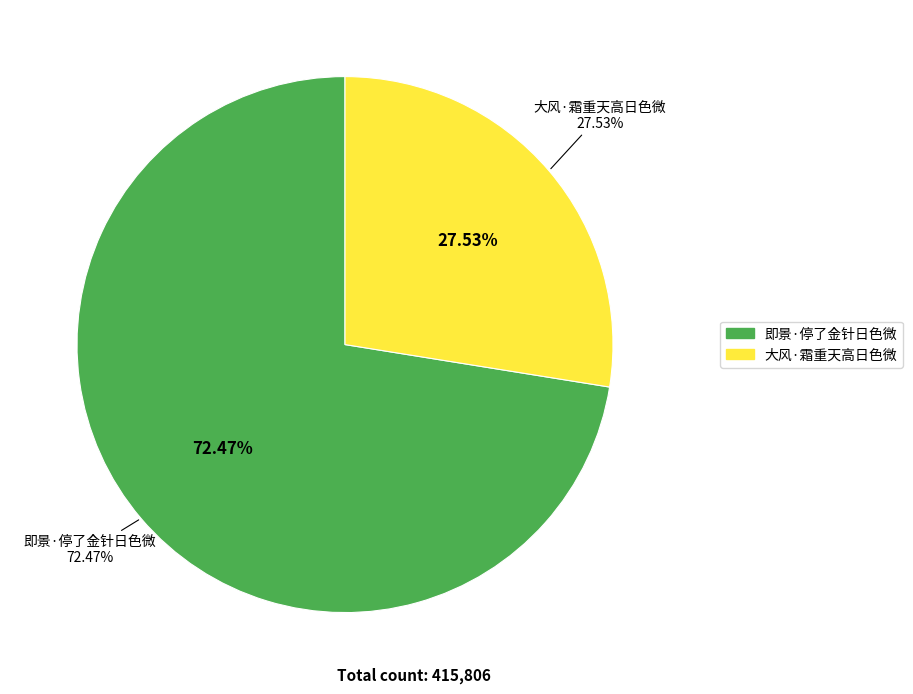

Does any single category account for the majority?

Yes